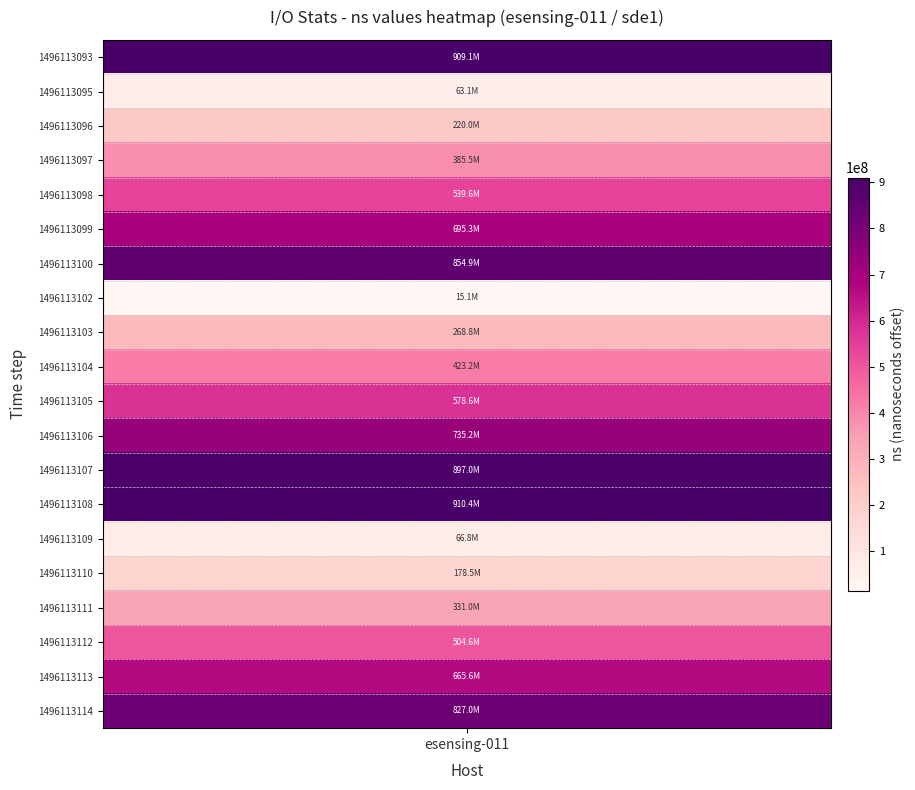

What is the average value?

503465803